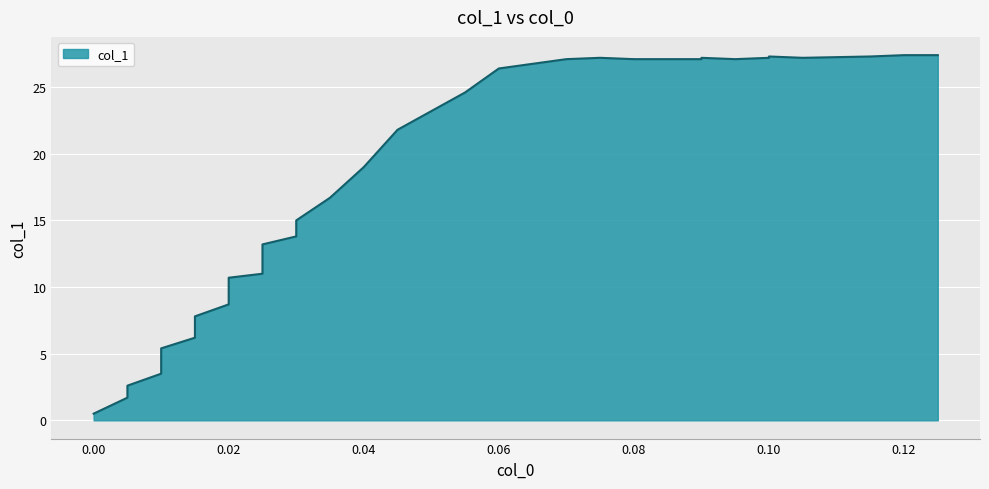

What is the difference between the second highest and second lowest values?

25.7